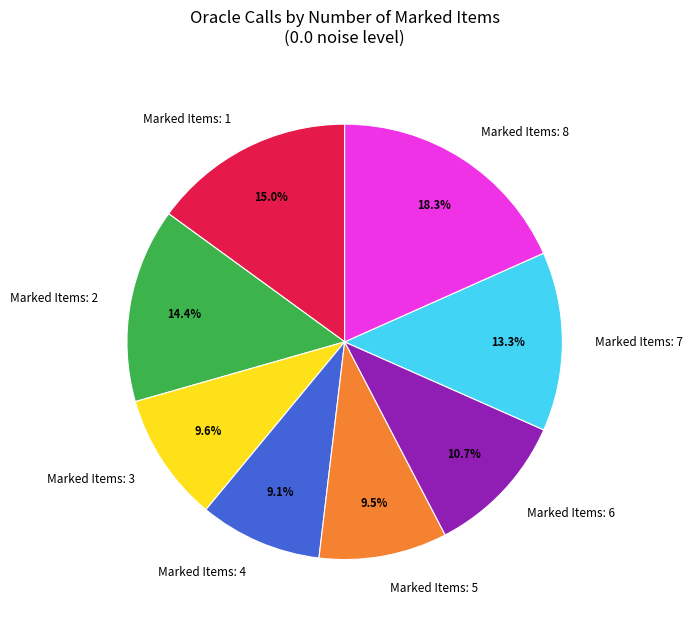

How many segments does this pie chart have?

8